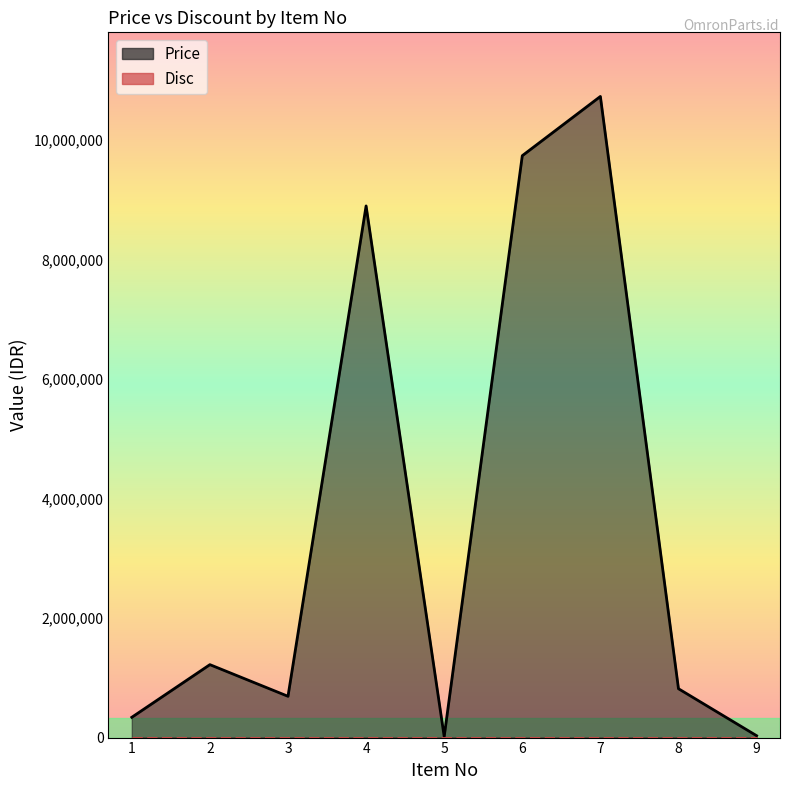

Rank the series by their maximum value, from highest to lowest.

Price, Disc